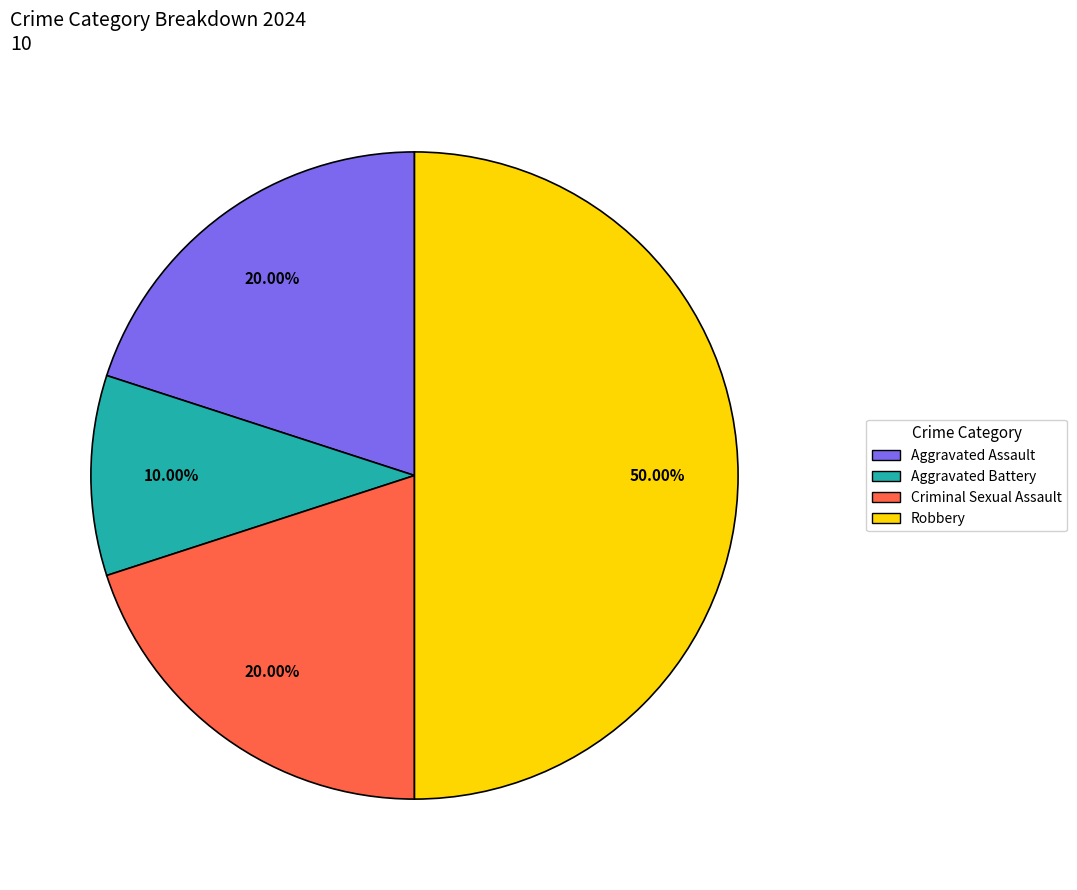

Which category has the biggest portion of the pie?

Robbery